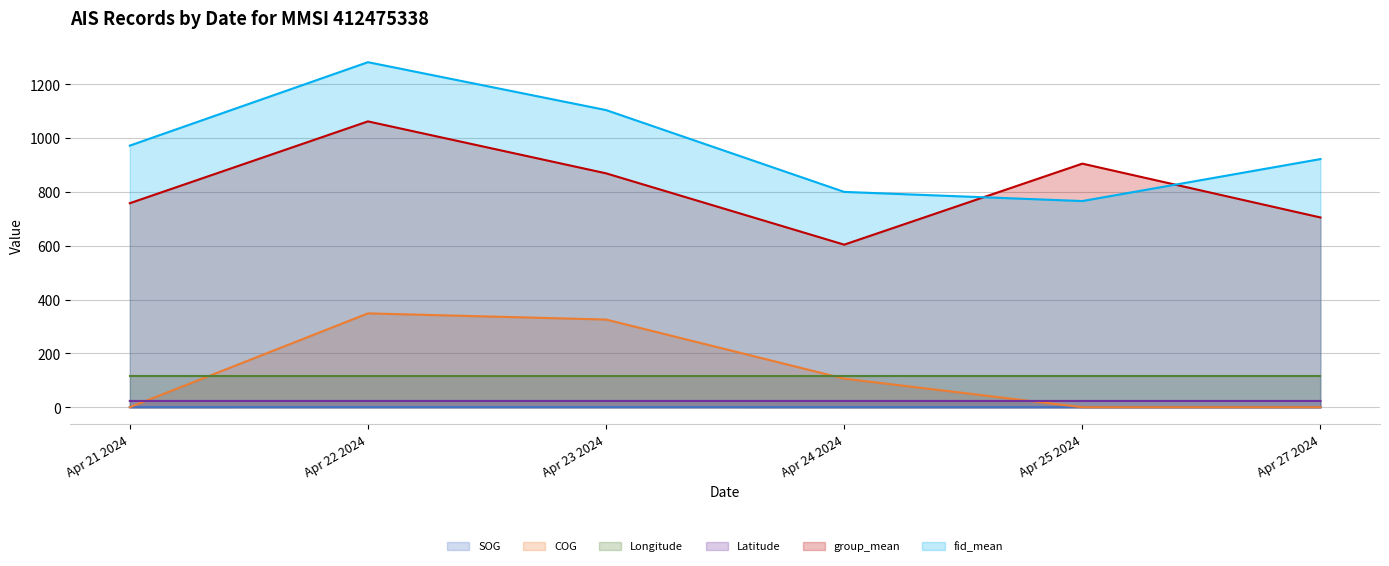

At how many categories does at least one series exceed 925?

3